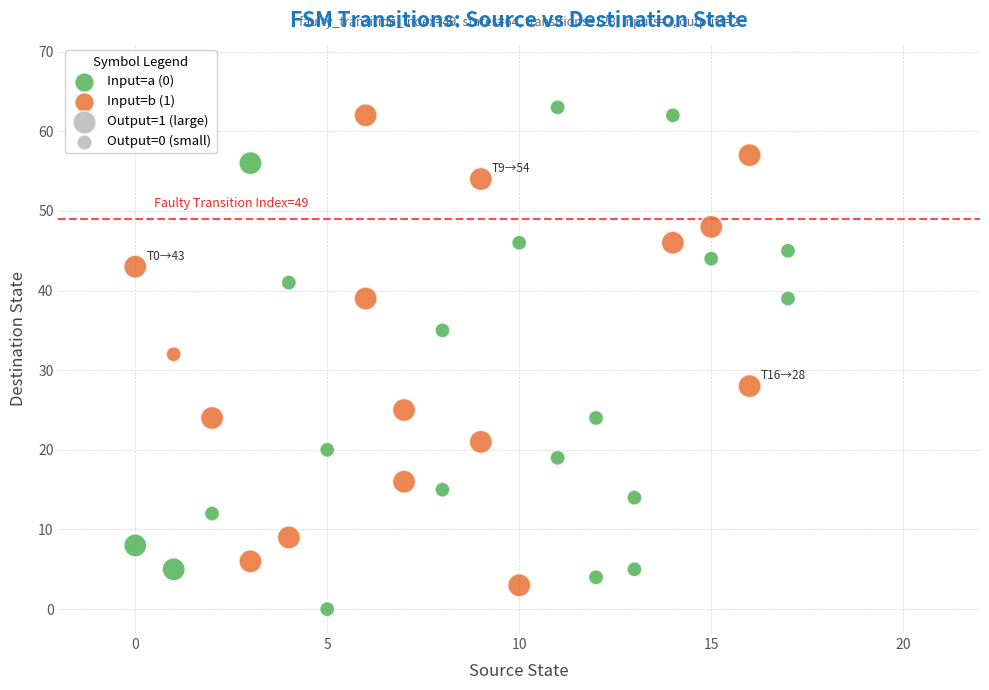

Which series reaches the minimum Y coordinate?

Input=a (0)